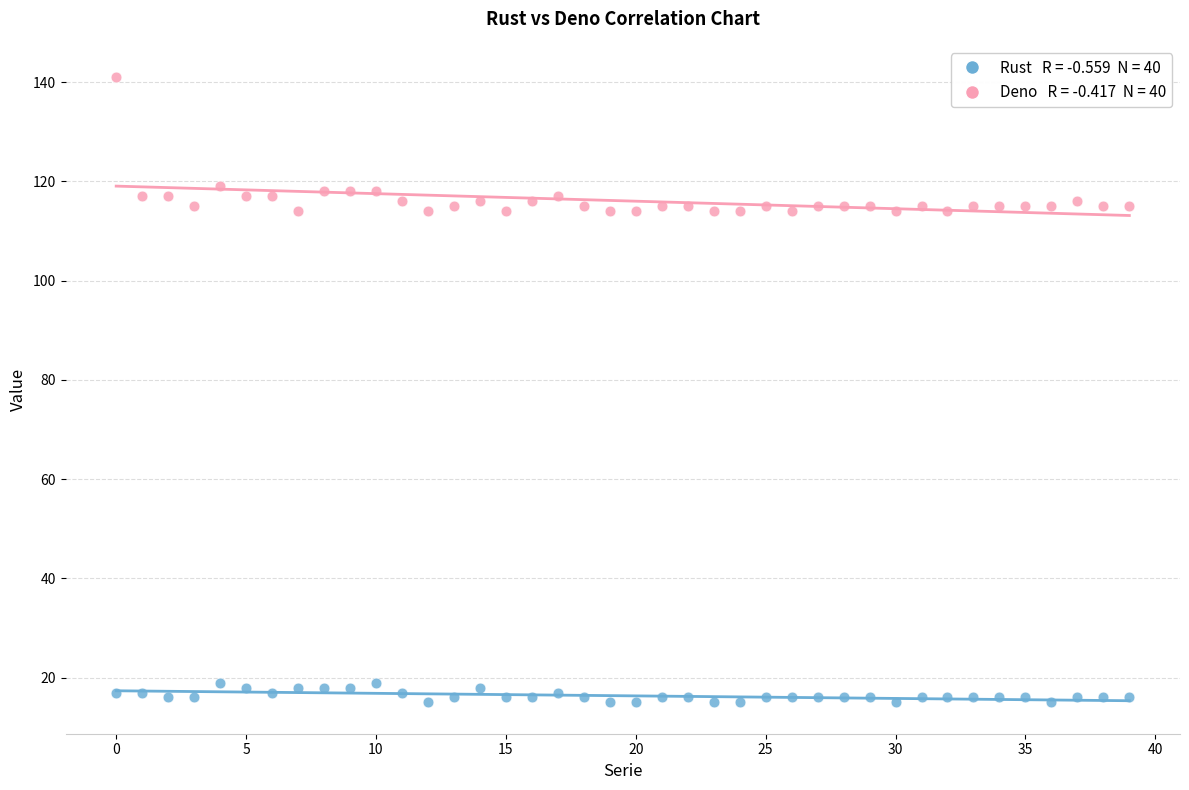

Across all data points, what is the range of Y values (max minus min)?

126